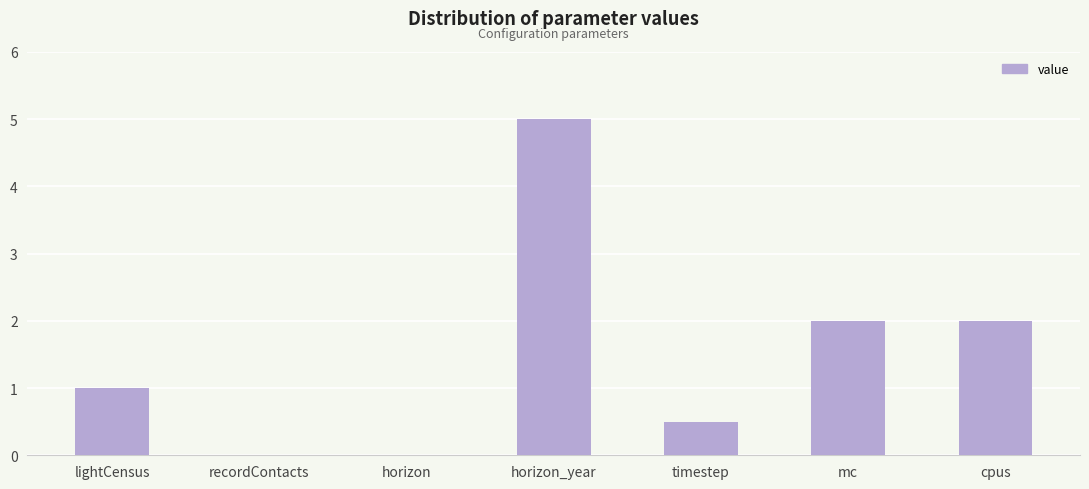

How many data points are less than 1?

3